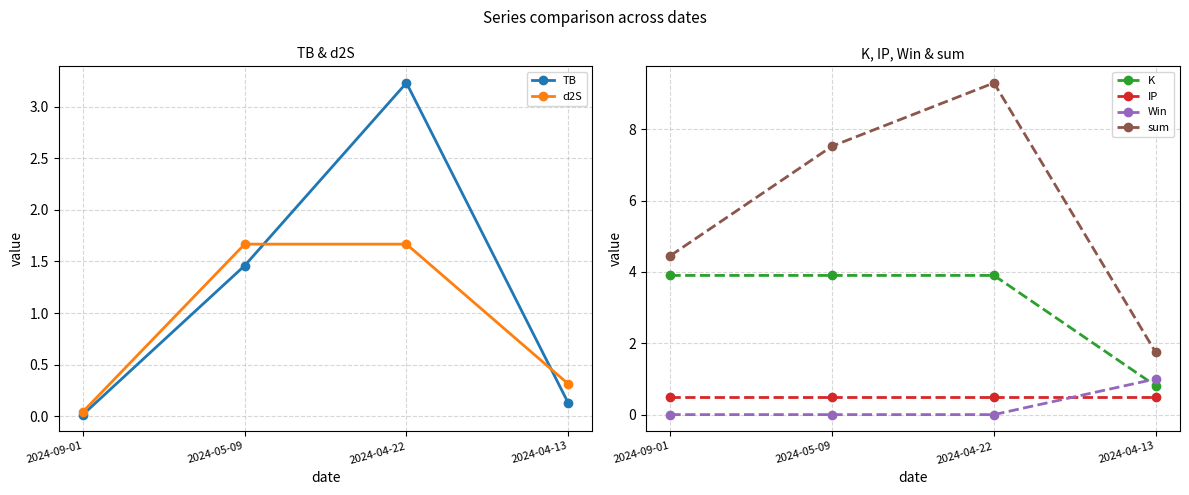

The sum series shows 1.7 at 2024-04-13. True or false?

True